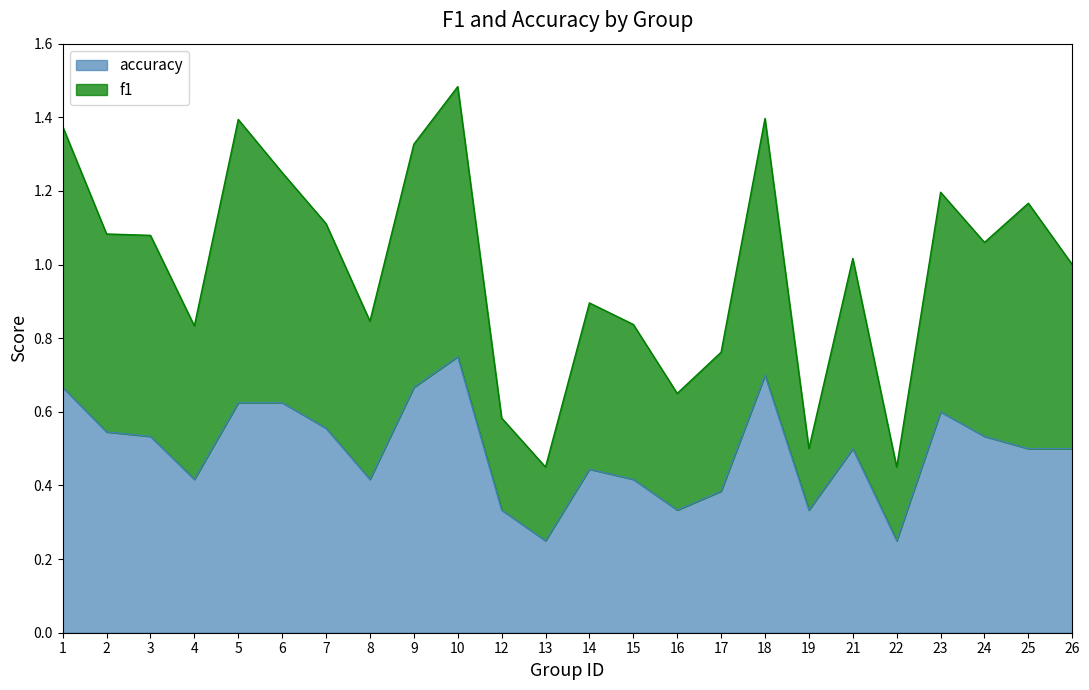

List the series in order of their peak value, lowest first.

accuracy, f1